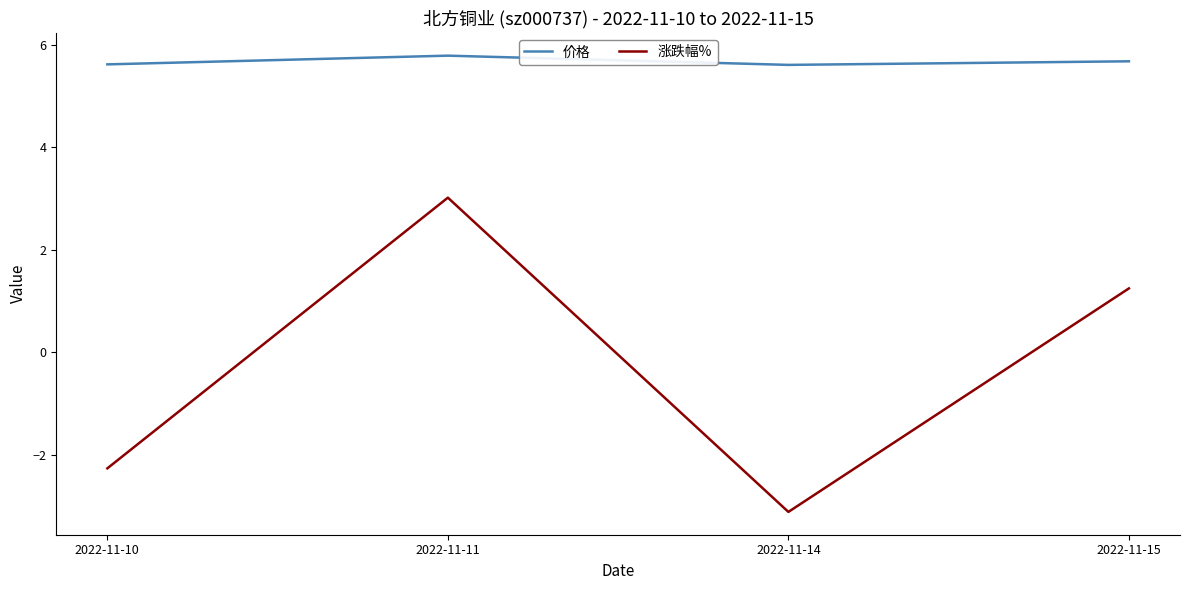

How many values in the 涨跌幅% series are below 1?

2